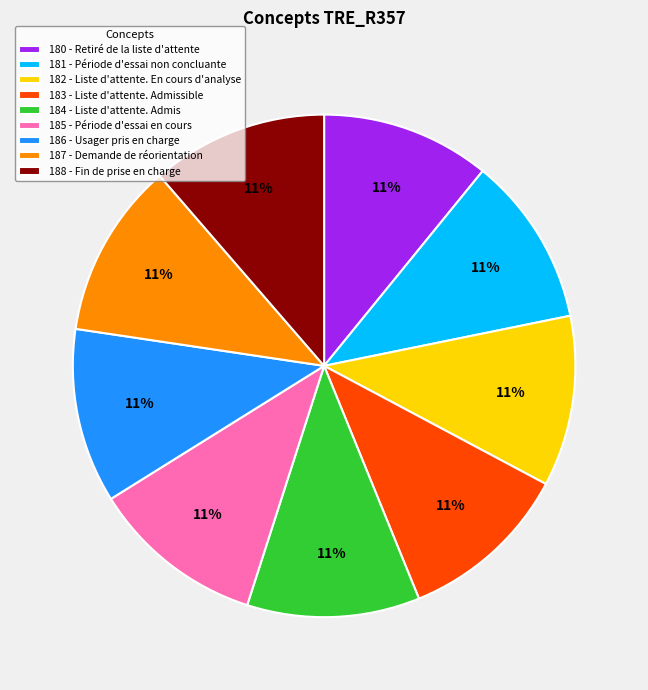

Approximately how many times larger is the value at 188 - Fin de prise en charge compared to 184 - Liste d'attente. Admis?

1.0